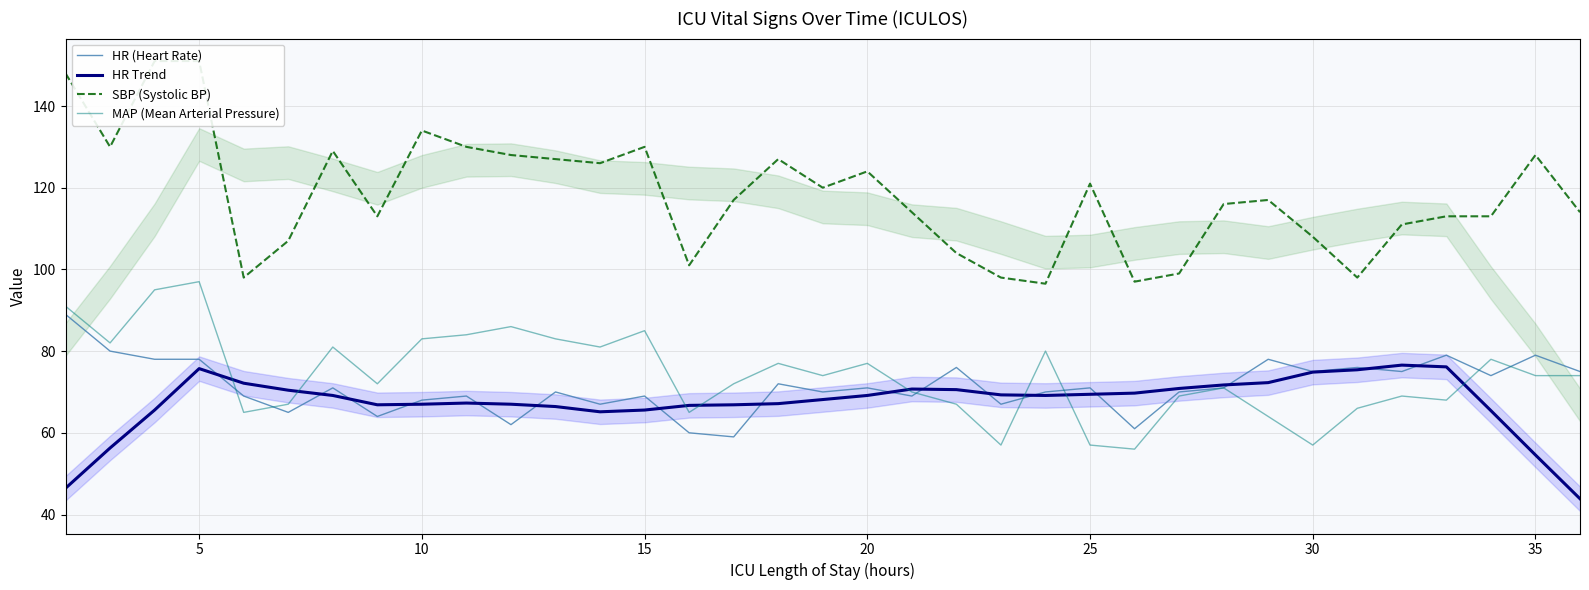

What is the highest value of the HR Trend series?

76.6